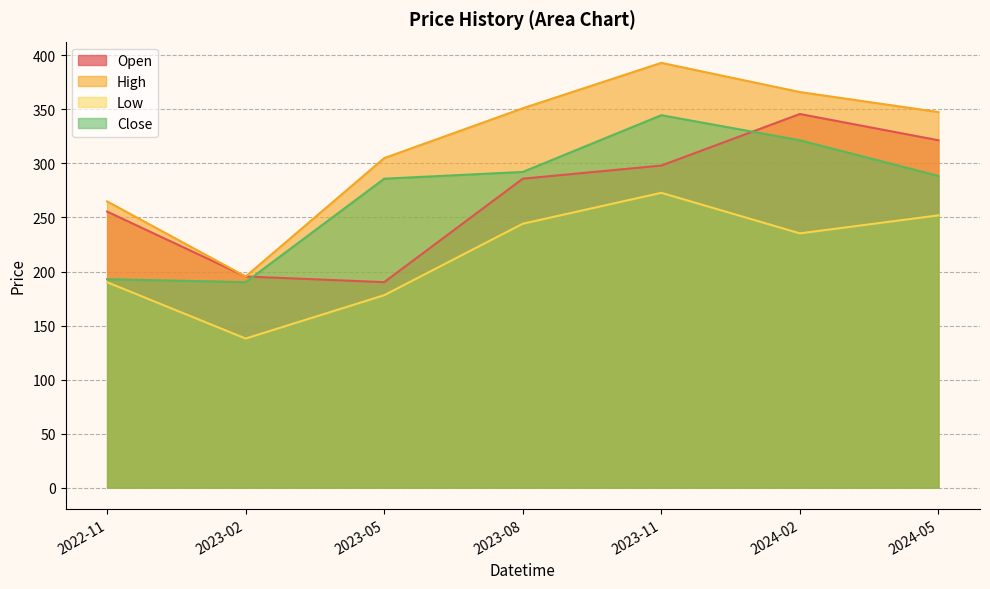

True or false: Low and Close cross at least once.

False